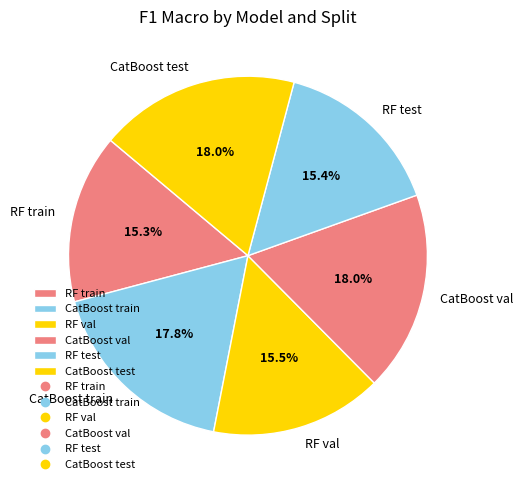

Is the sum of CatBoost train and RF test greater than half?

No